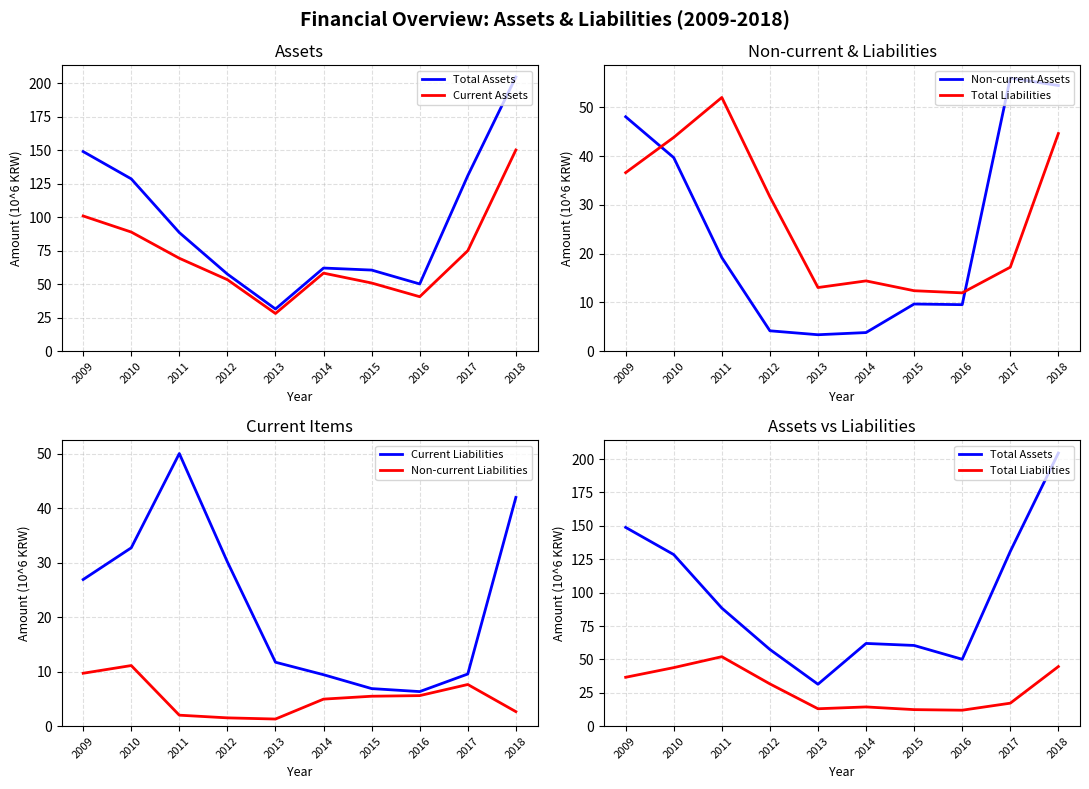

Reading left to right, transcribe all the data shown in this chart.

Total Assets: 2009=148.9	2010=128.5	2011=88.4	2012=57.4	2013=31.4	2014=61.9	2015=60.4	2016=50.1	2017=130.9	2018=204.5
Current Assets: 2009=100.8	2010=88.8	2011=69.2	2012=53.3	2013=28.0	2014=58.1	2015=50.8	2016=40.6	2017=74.9	2018=150.0
Non-current Assets: 2009=48.1	2010=39.7	2011=19.2	2012=4.2	2013=3.4	2014=3.8	2015=9.7	2016=9.5	2017=56.0	2018=54.5
Total Liabilities: 2009=36.6	2010=43.8	2011=52.0	2012=31.6	2013=13.0	2014=14.4	2015=12.4	2016=11.9	2017=17.2	2018=44.6
Current Liabilities: 2009=26.9	2010=32.7	2011=50.0	2012=30.1	2013=11.7	2014=9.4	2015=6.9	2016=6.3	2017=9.6	2018=42.0
Non-current Liabilities: 2009=9.7	2010=11.1	2011=2.0	2012=1.5	2013=1.3	2014=5.0	2015=5.5	2016=5.6	2017=7.6	2018=2.7